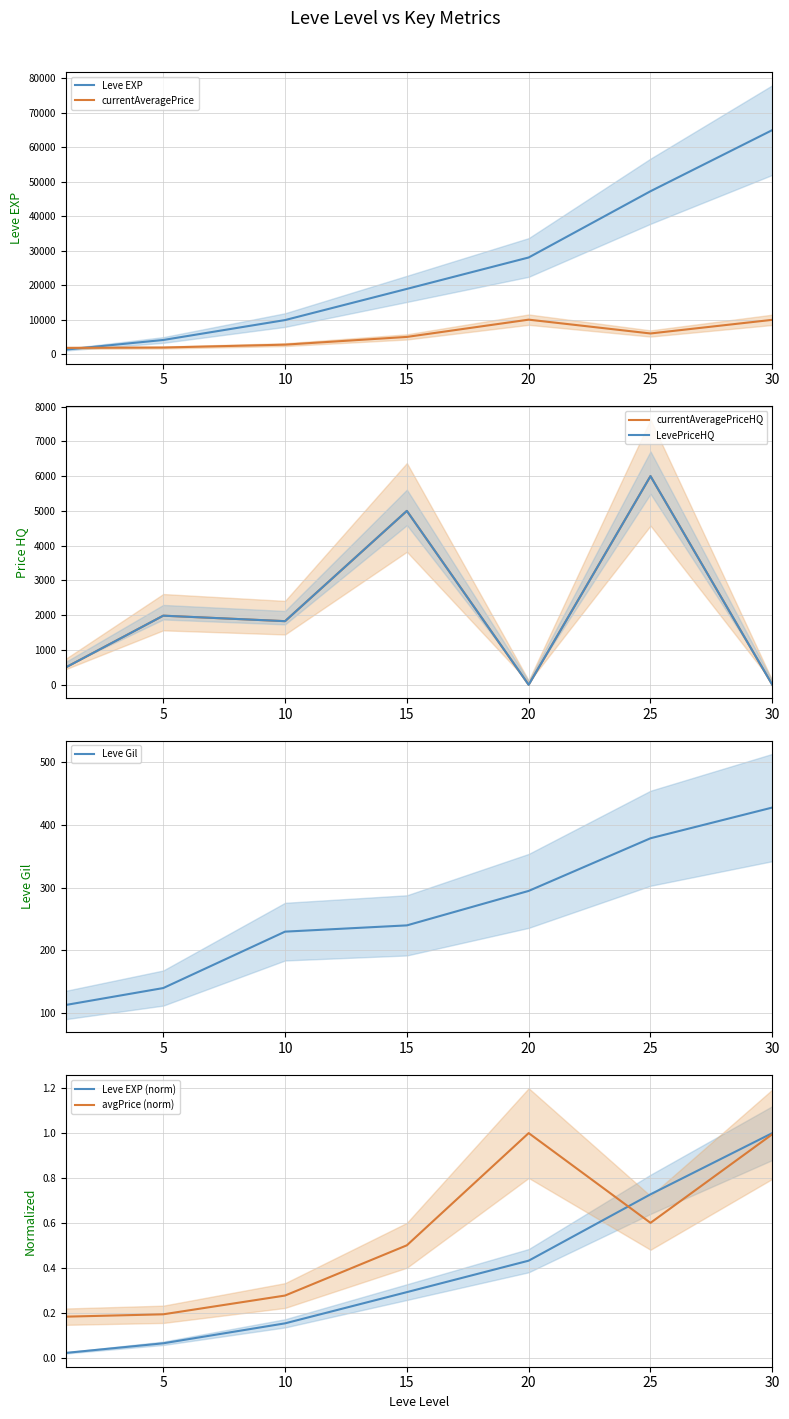

Is it true that Leve EXP equals 9880 at 10?

True